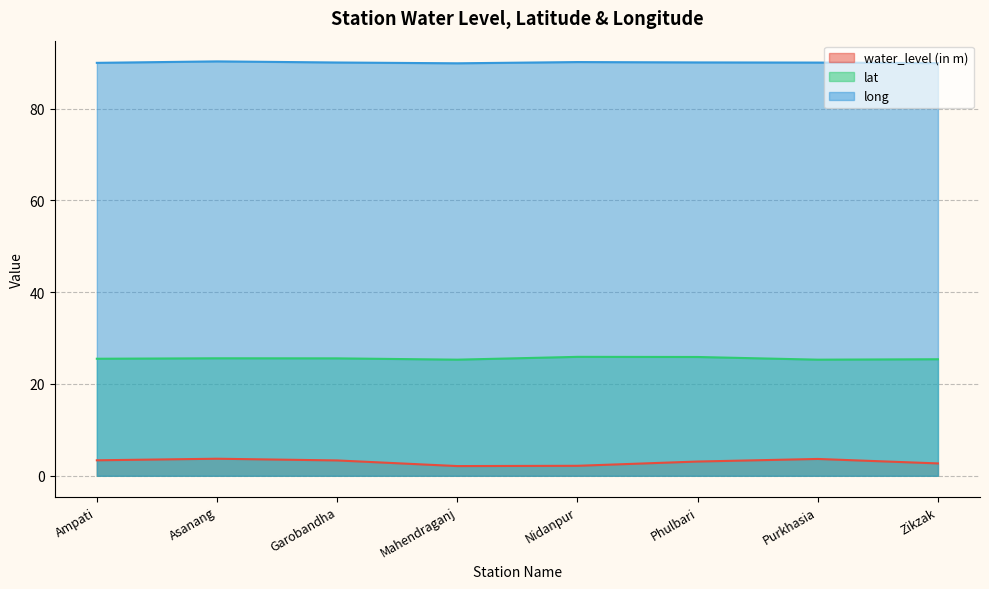

The lat series shows 25.9 at Phulbari. True or false?

True